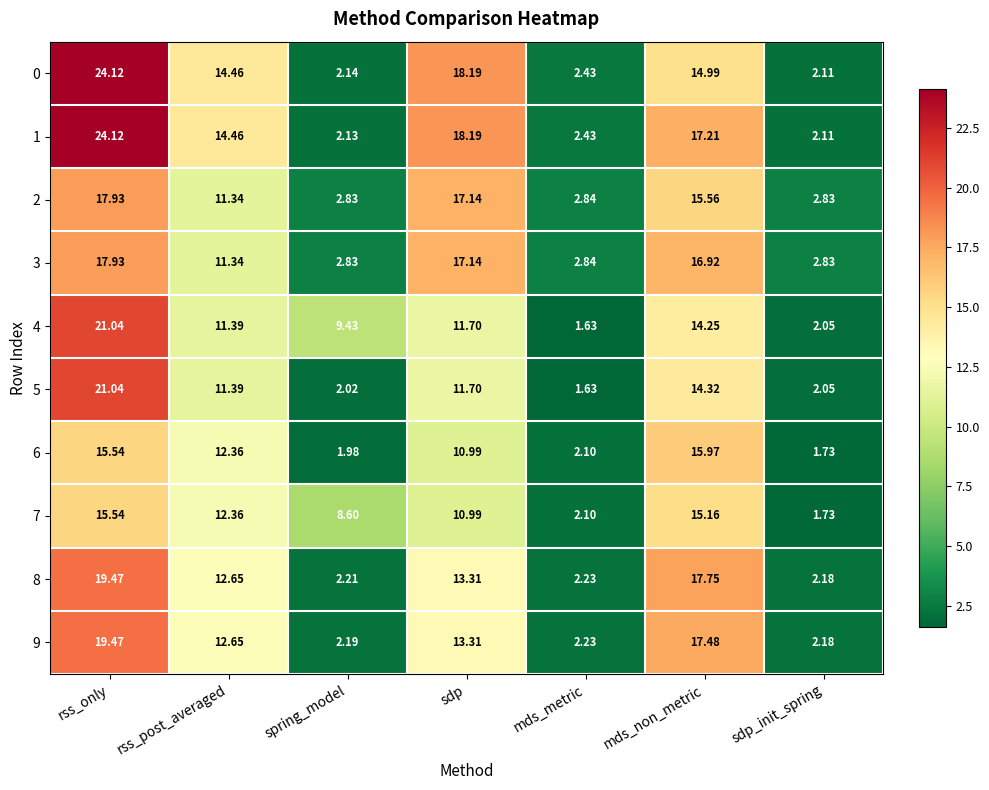

What is the spread (max minus min) of values at rss_post_averaged?

3.1